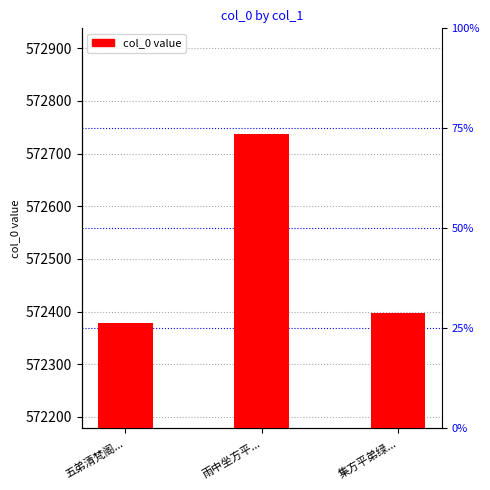

What is the maximum value shown in the chart?

572738